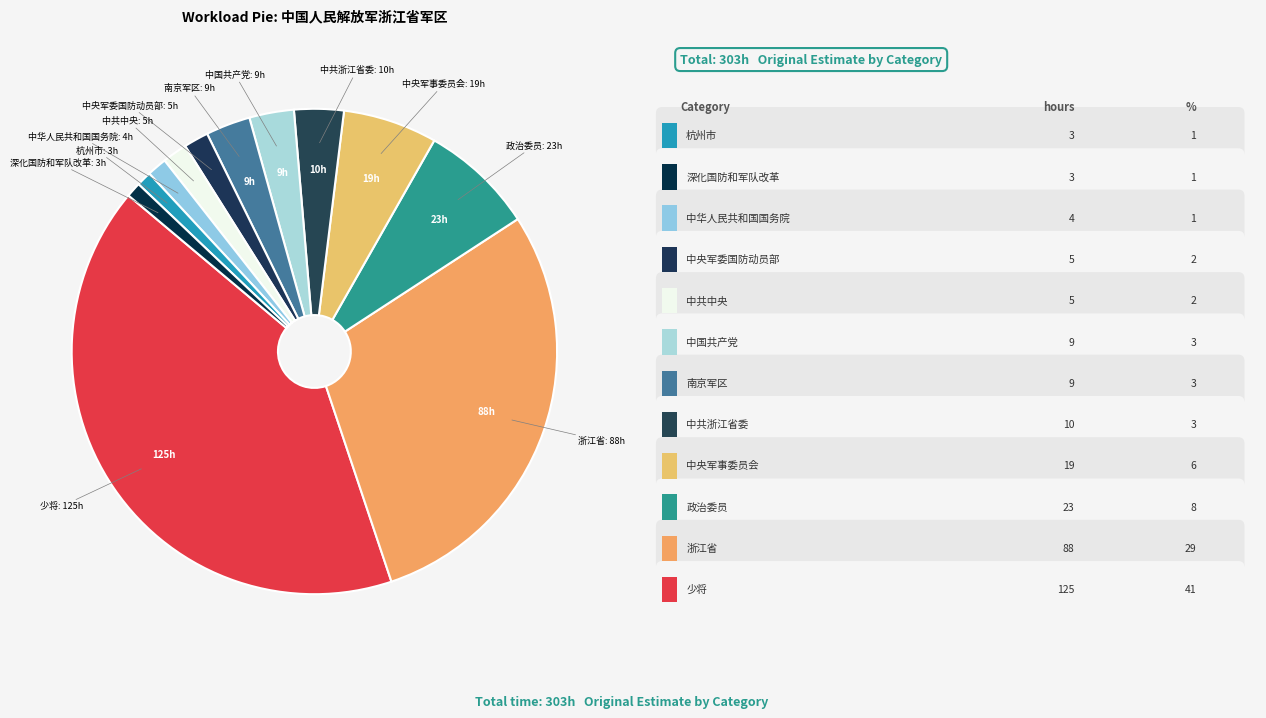

How many slices are in this pie chart?

12